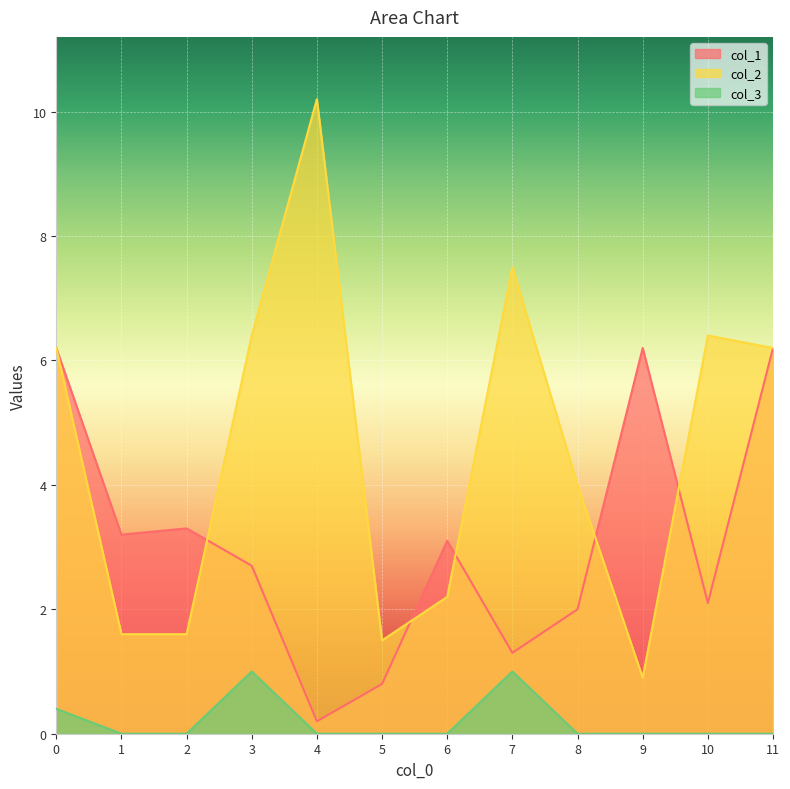

True or false: col_3 and col_2 intersect in this chart.

False